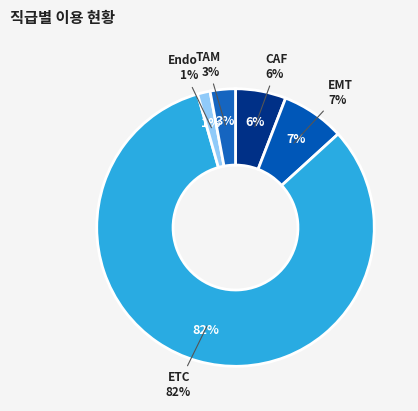

How many segments does this pie chart have?

5